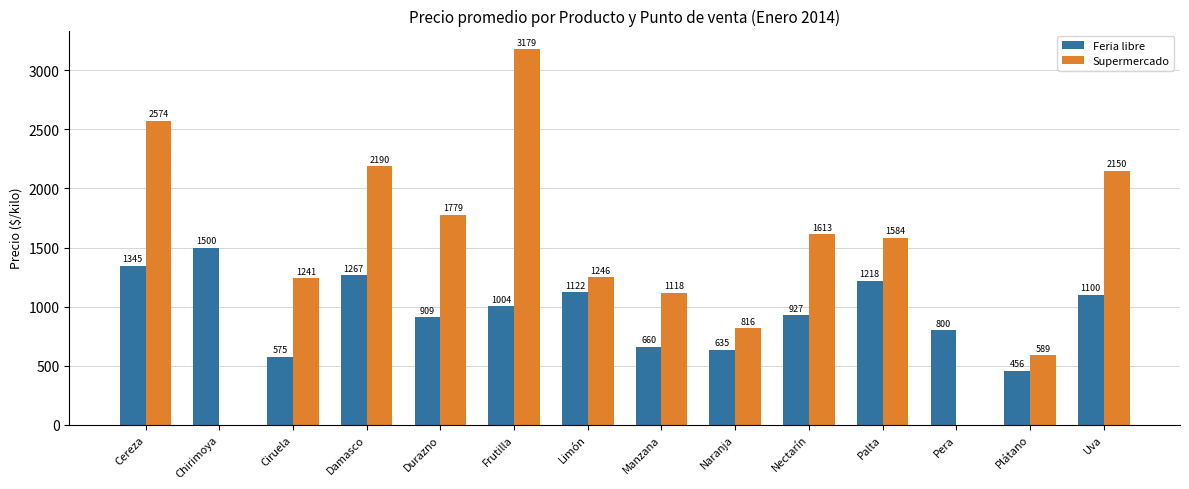

The Feria libre series shows 927.2 at Nectarín. True or false?

True